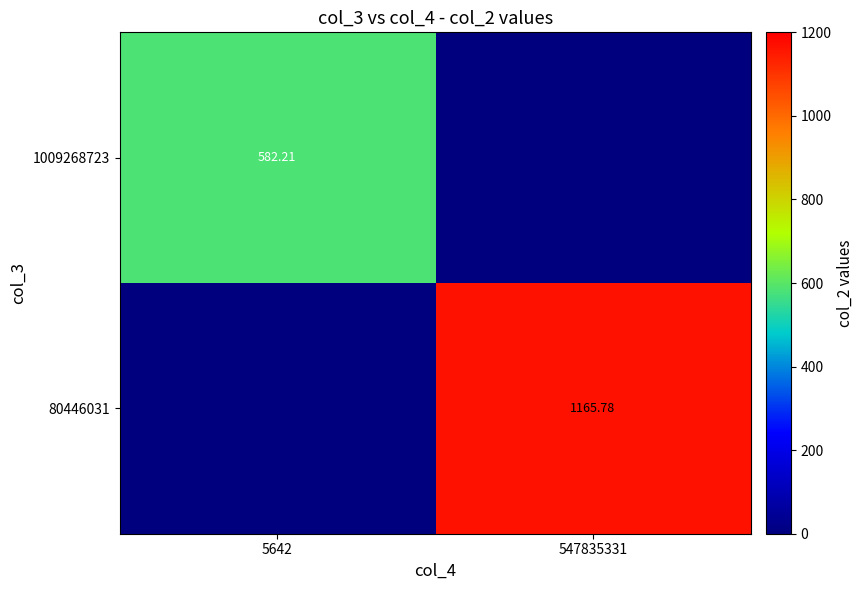

The value of 1009268723 at 5642 is 288.3. True or false?

False